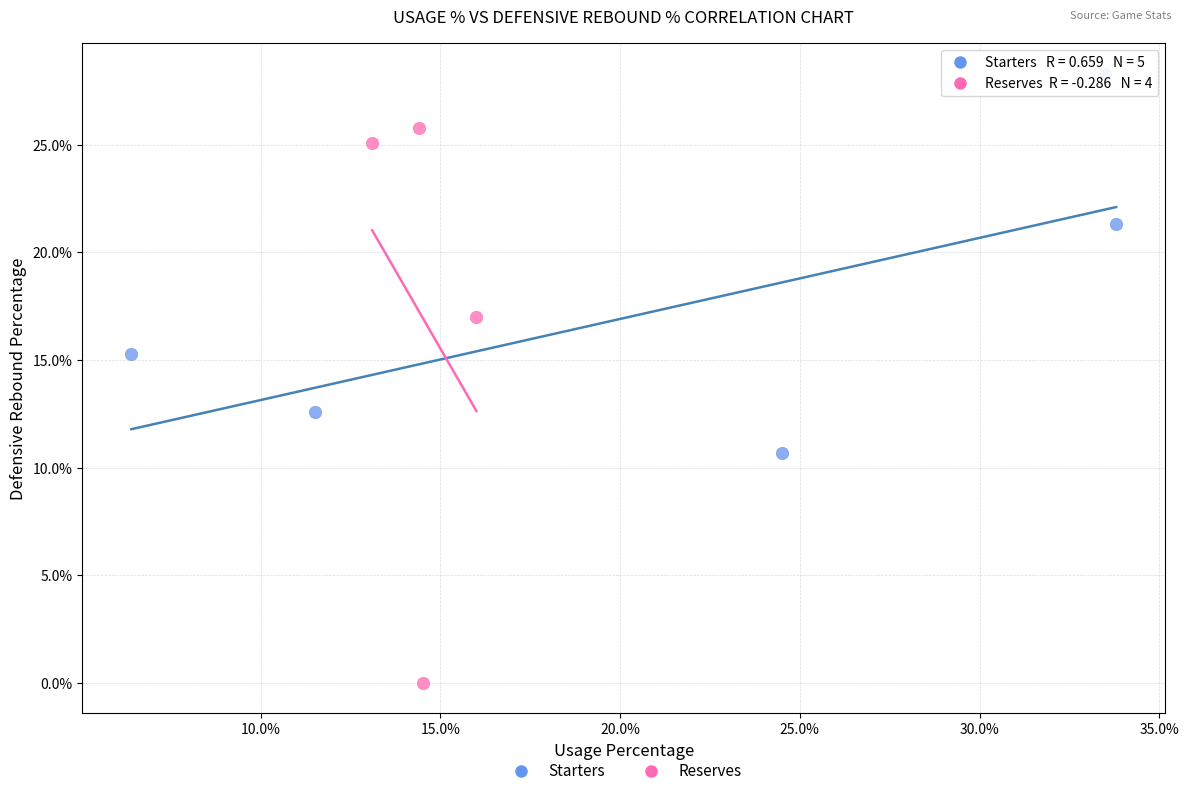

What are all the series names shown in the legend?

Starters, Reserves